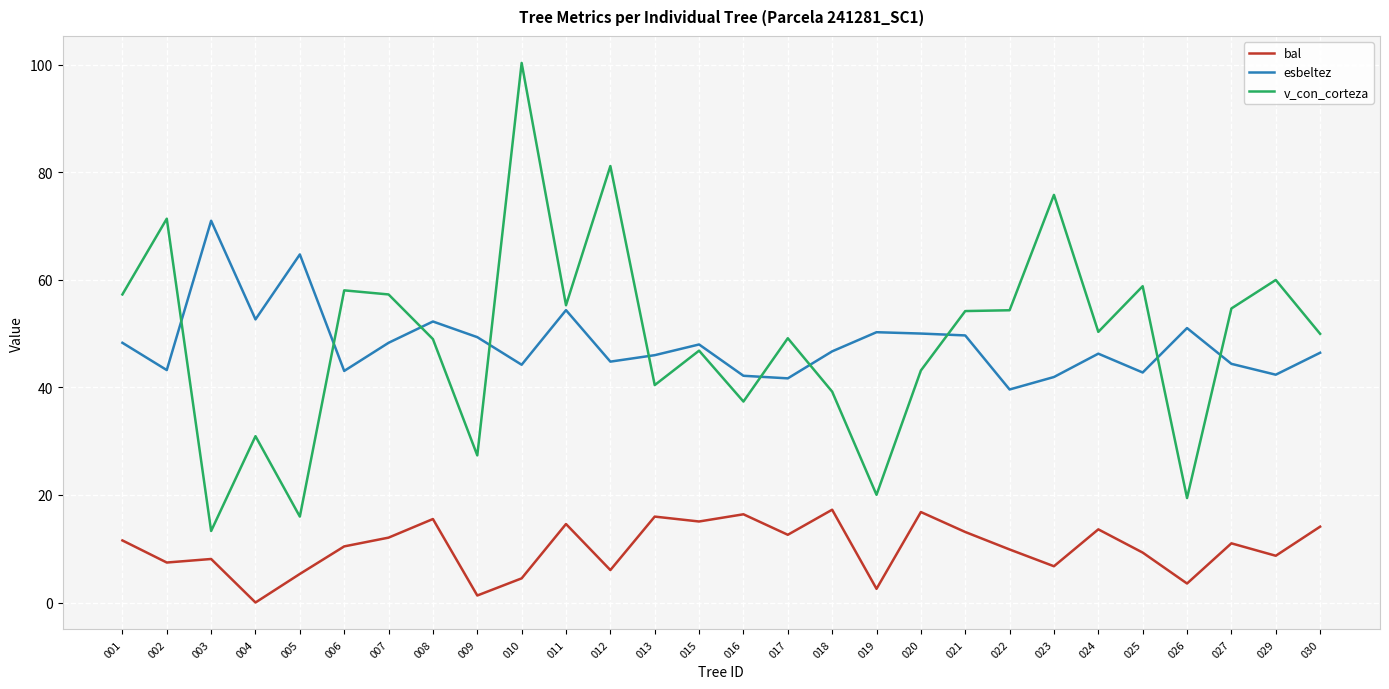

What is the greatest value displayed?

100.3